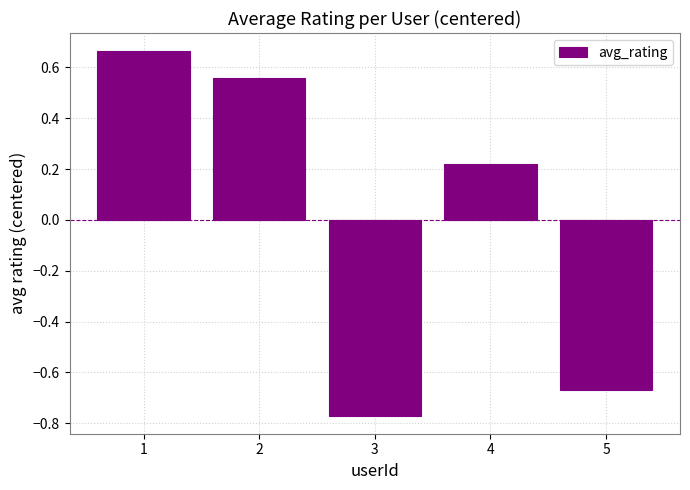

Rank the categories by value from lowest to highest.

3, 5, 4, 2, 1